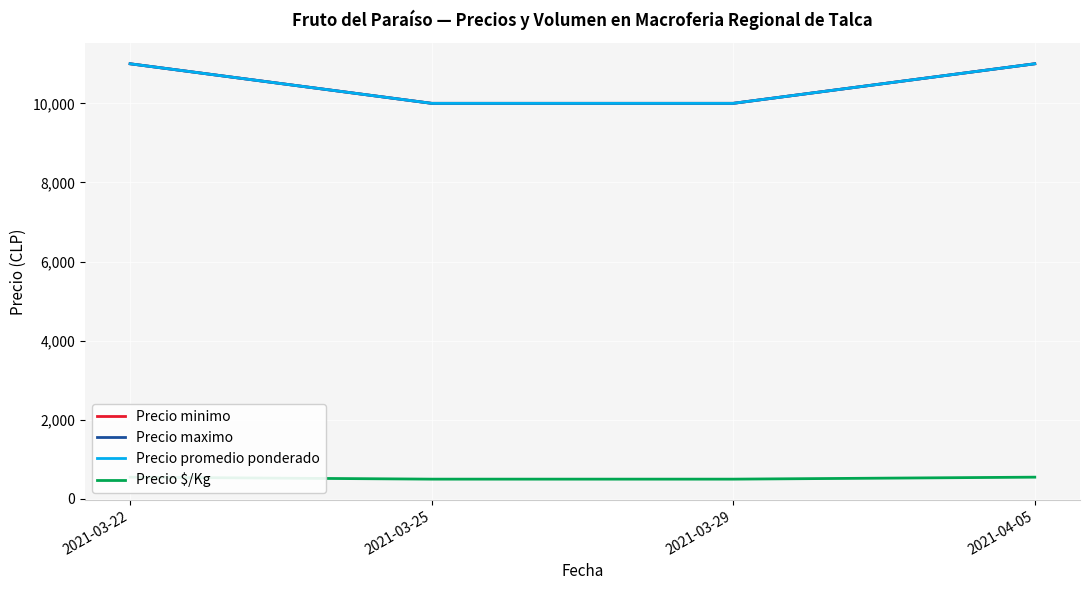

True or false: Precio minimo and Precio promedio ponderado intersect in this chart.

False